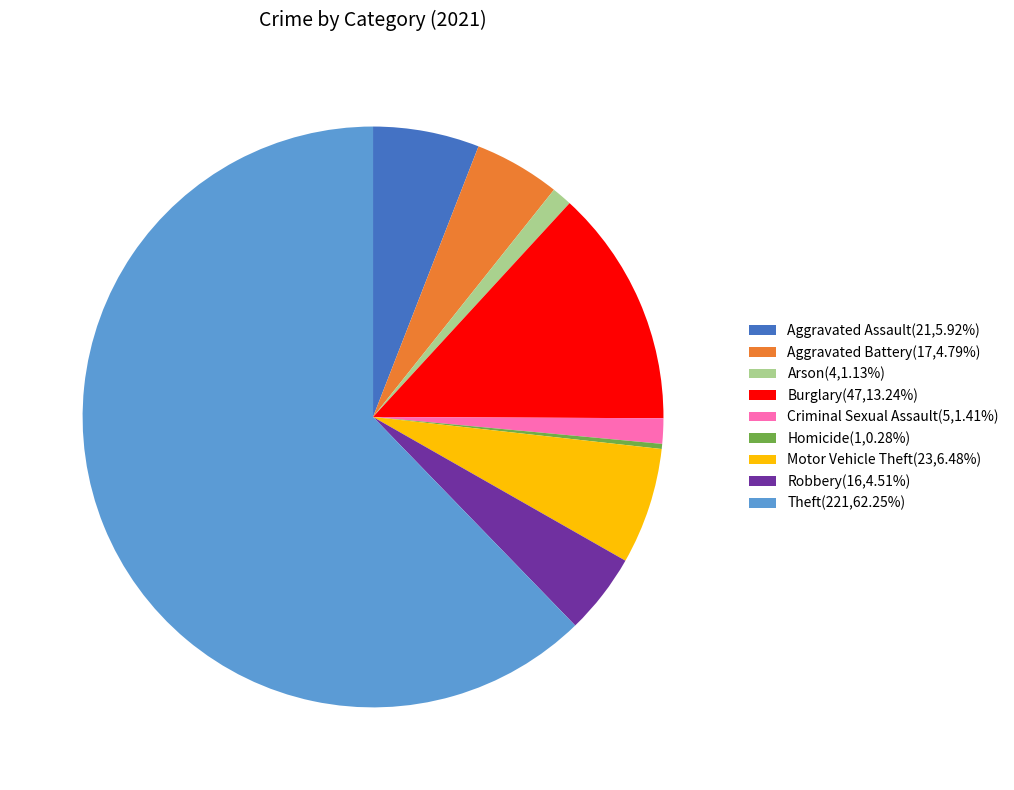

Is there any slice that represents more than half of the pie?

Yes